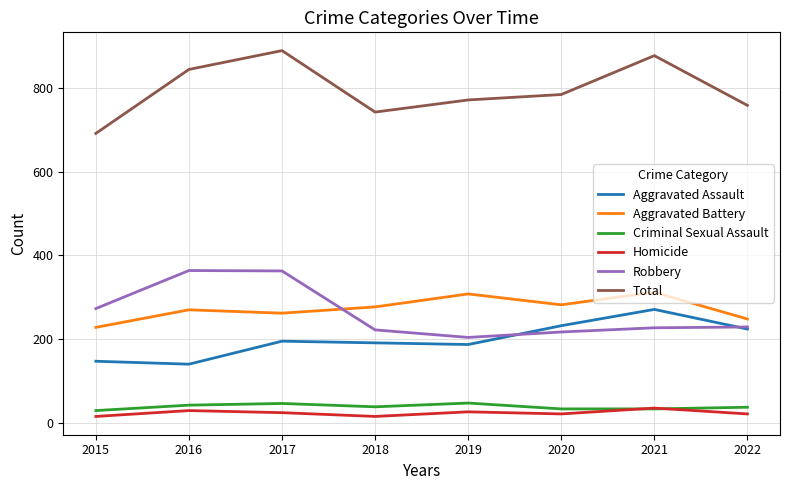

What is the sum of the Criminal Sexual Assault values at 2019 and 2020?

80